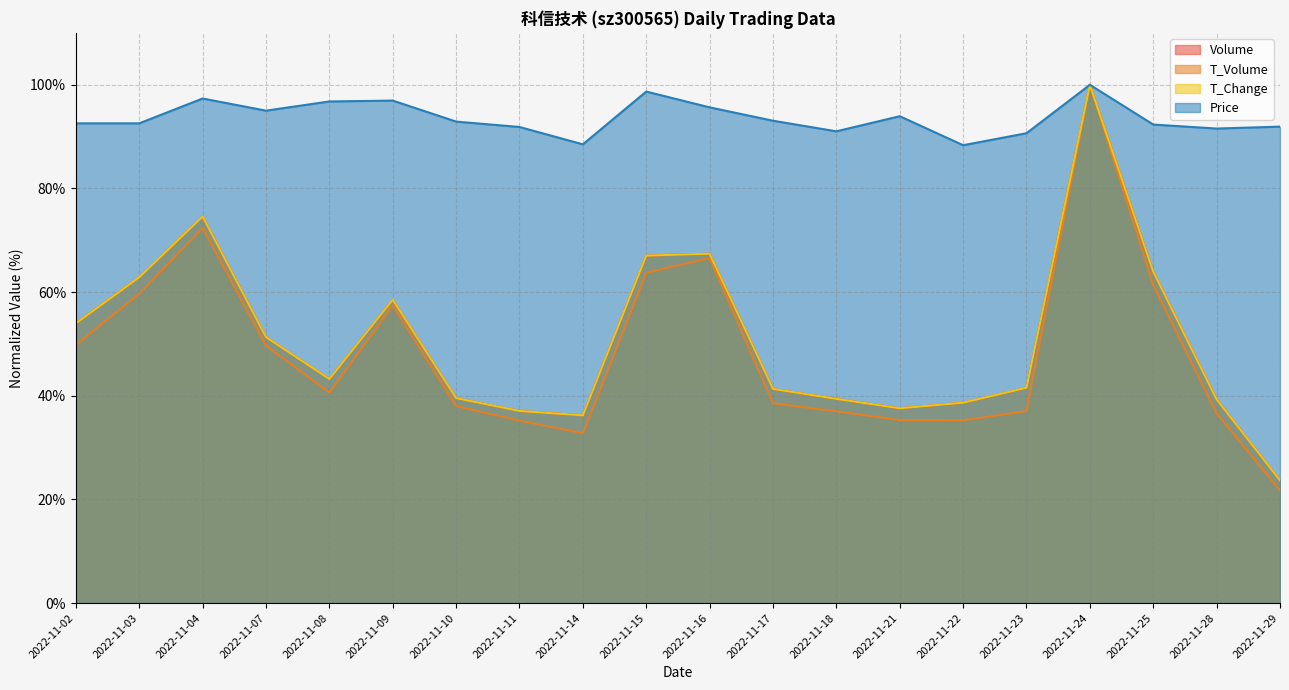

What is the value of the volume point at the 11th from the left?

67.4